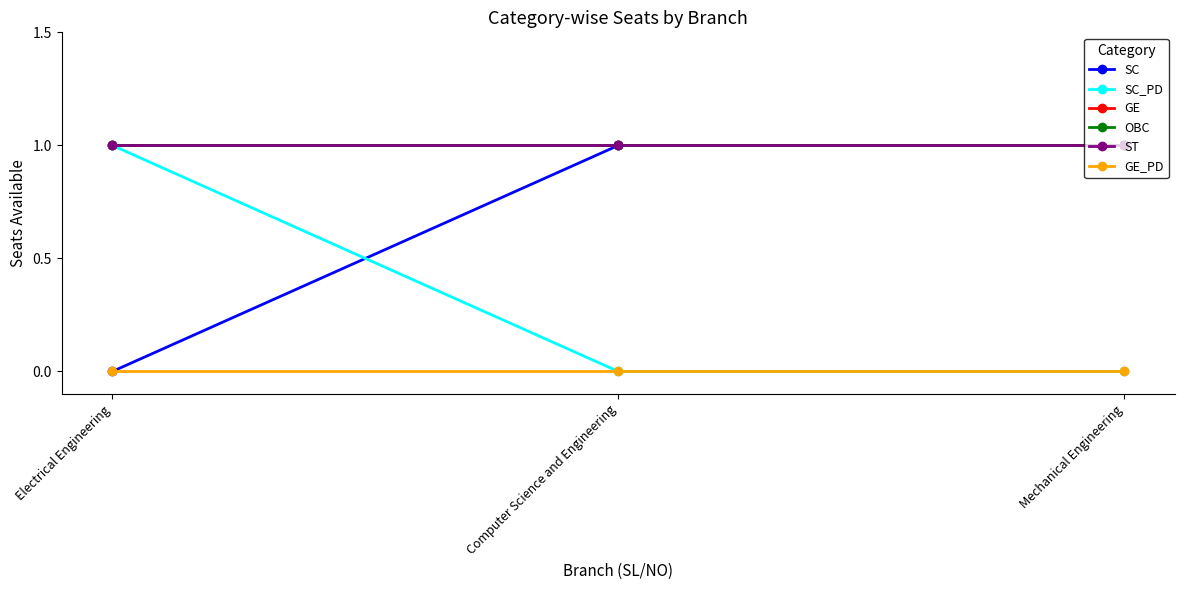

How many lines are shown in the chart?

6